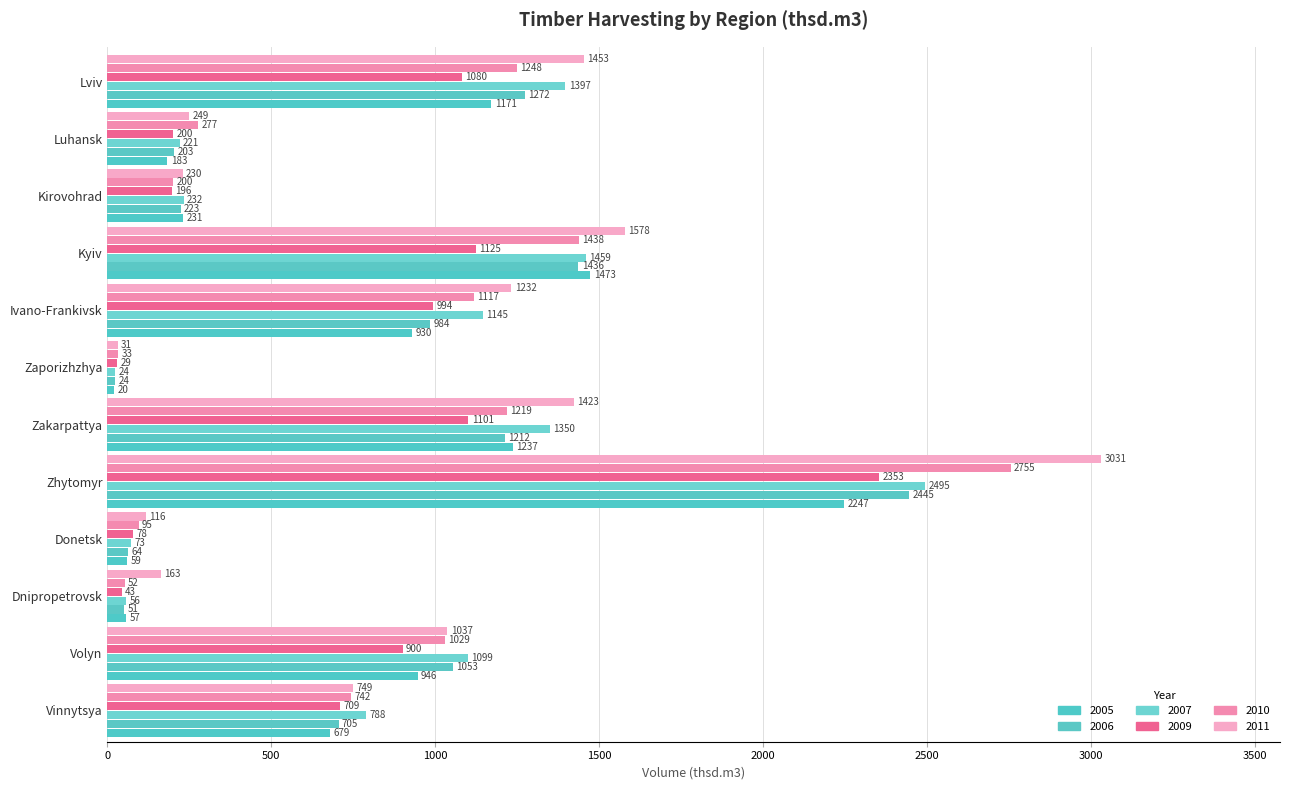

What is the label of the 8th bar from the right?

Zhytomyr